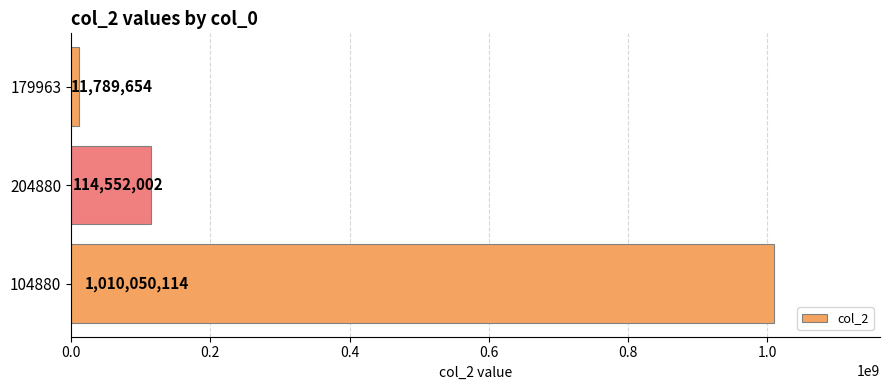

What is the difference between the second highest and minimum values?

102762348